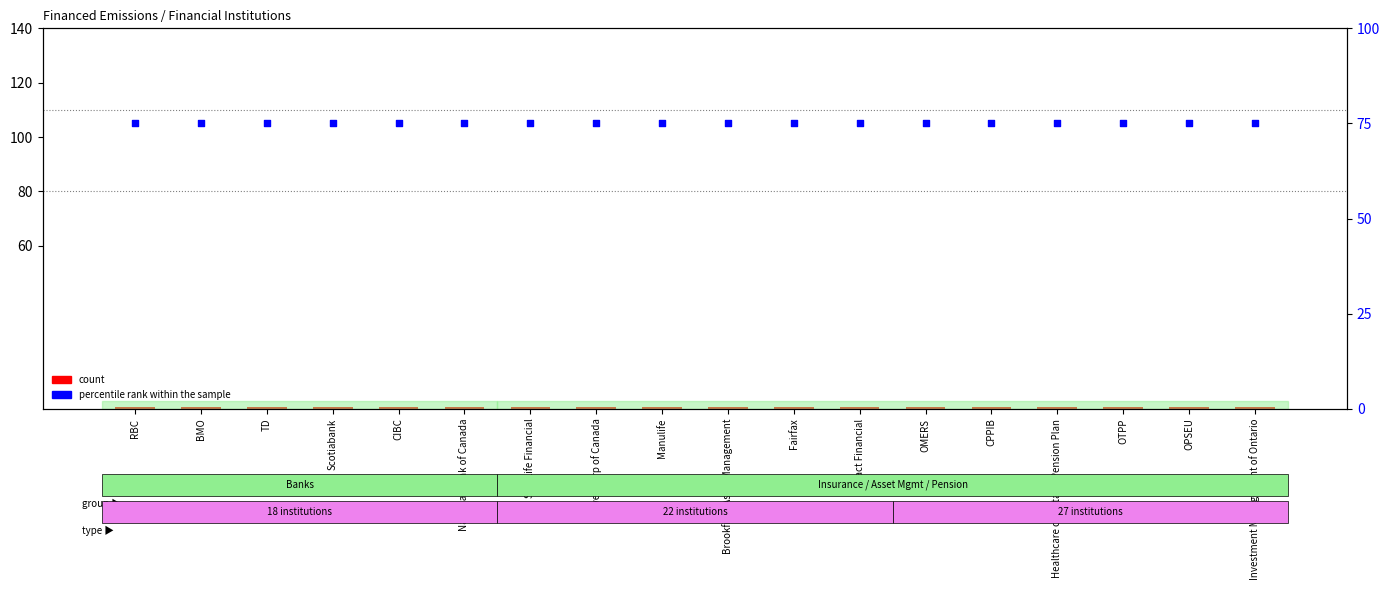

At which category is the sum across all series the highest?

RBC